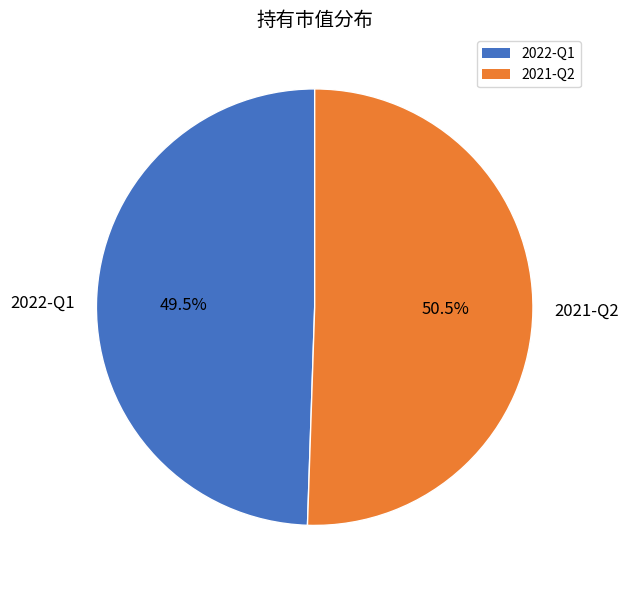

Count the number of slices in the pie.

2